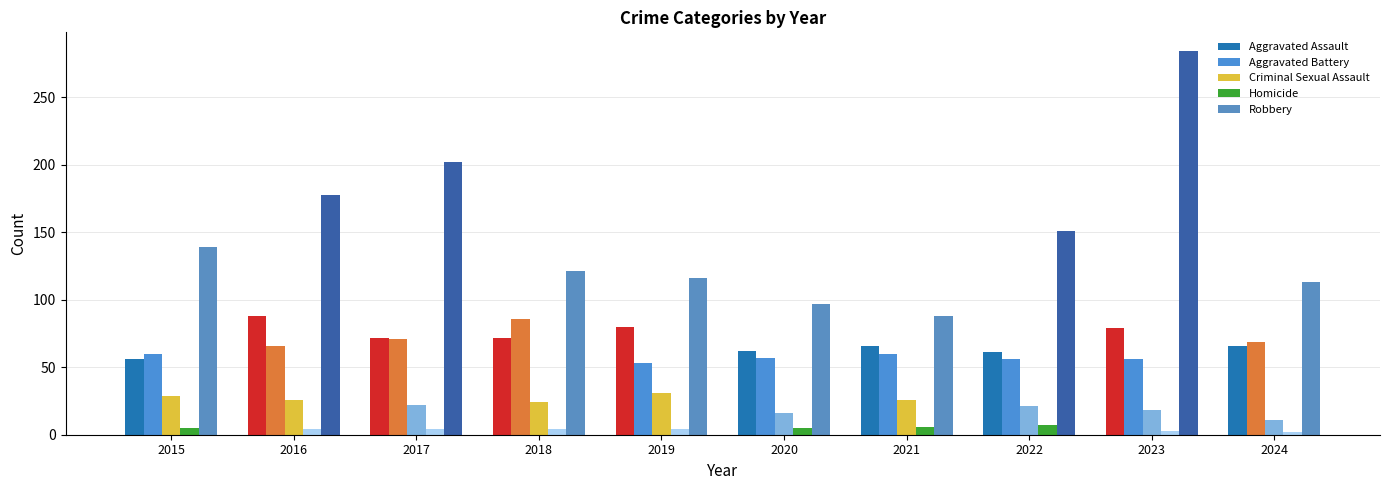

What is the difference between the highest and lowest values at 2020?

92